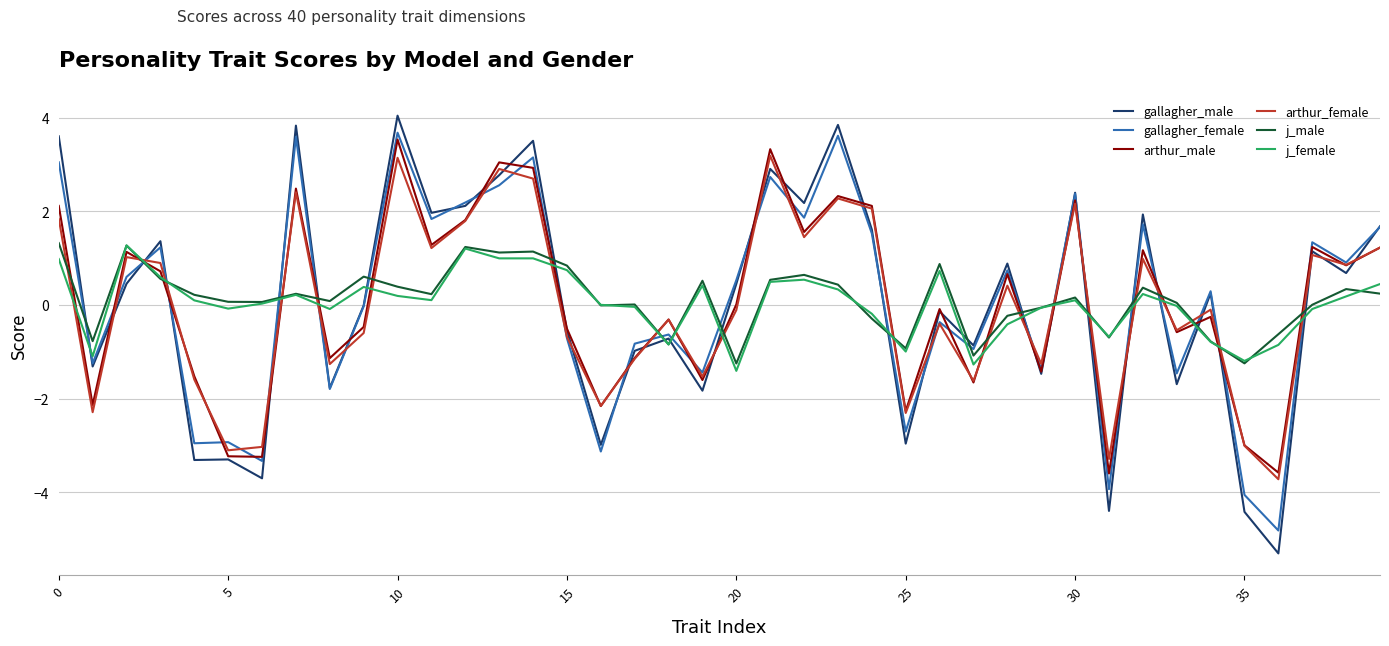

Which series ends up on top after the final intersection of j_male and gallagher_female?

gallagher_female